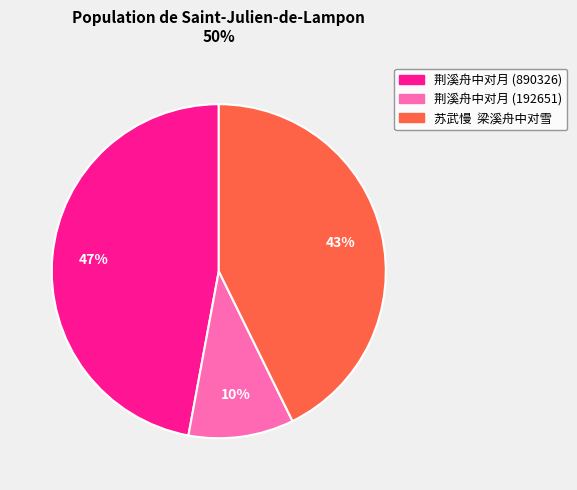

How many segments does this pie chart have?

3